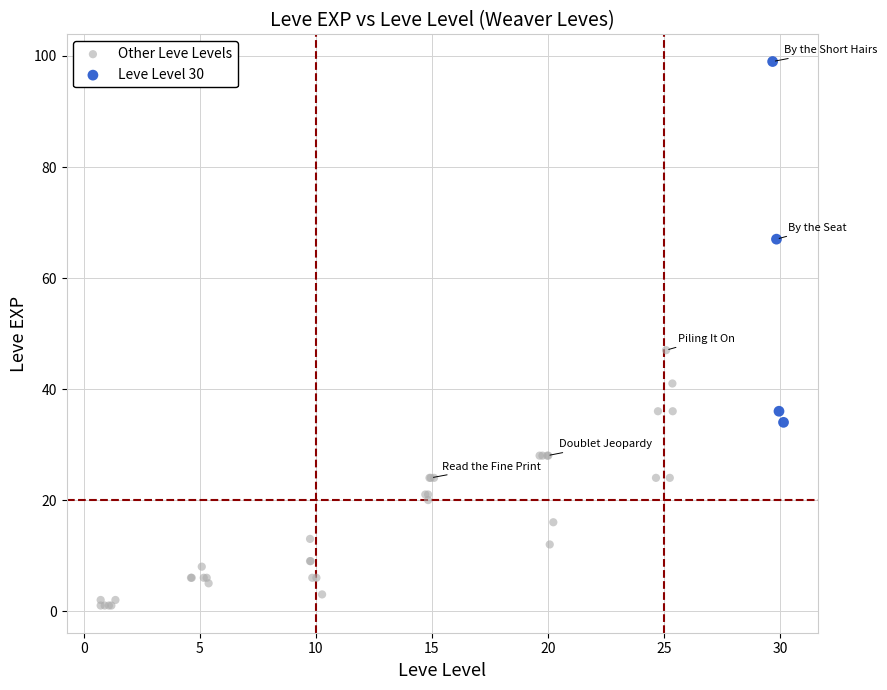

Which series has the largest Y range (max minus min)?

Leve Level 30